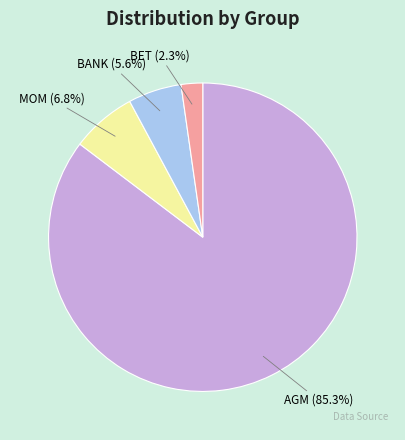

Approximately how many times larger is the value at MOM compared to AGM?

0.1